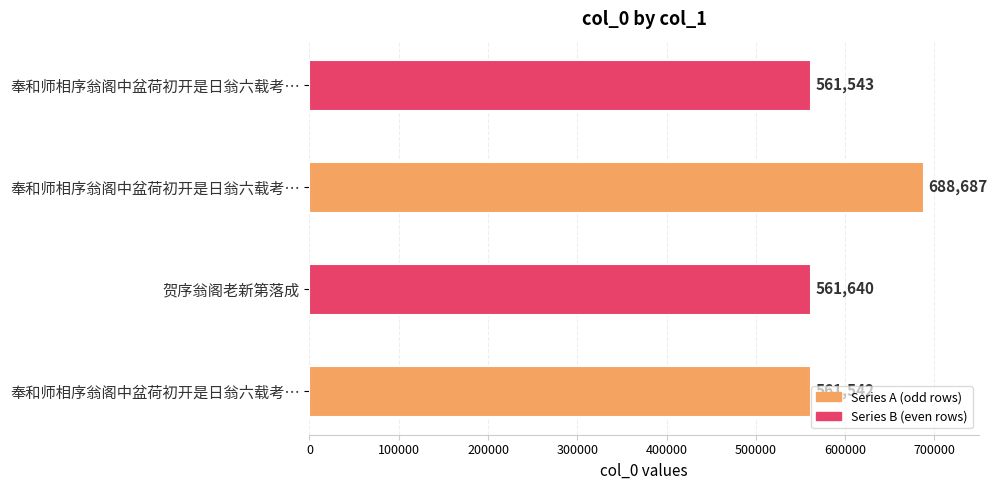

What is the label of the 2nd bar from the left?

贺序翁阁老新第落成